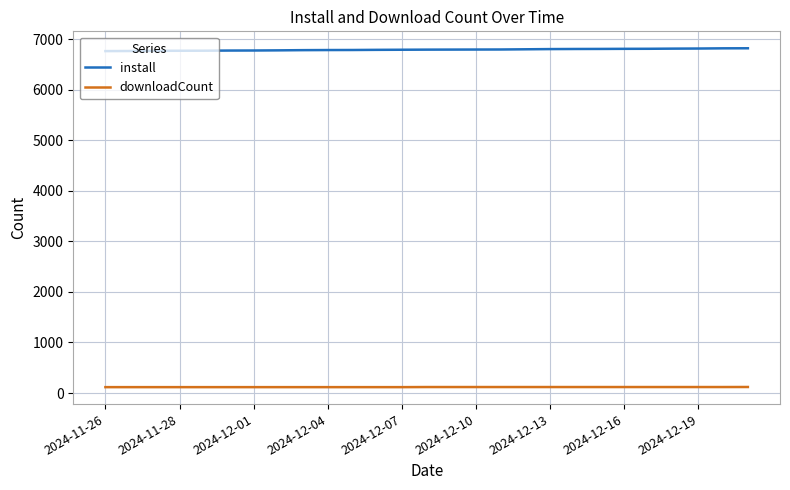

Which series has the largest total across all categories?

install